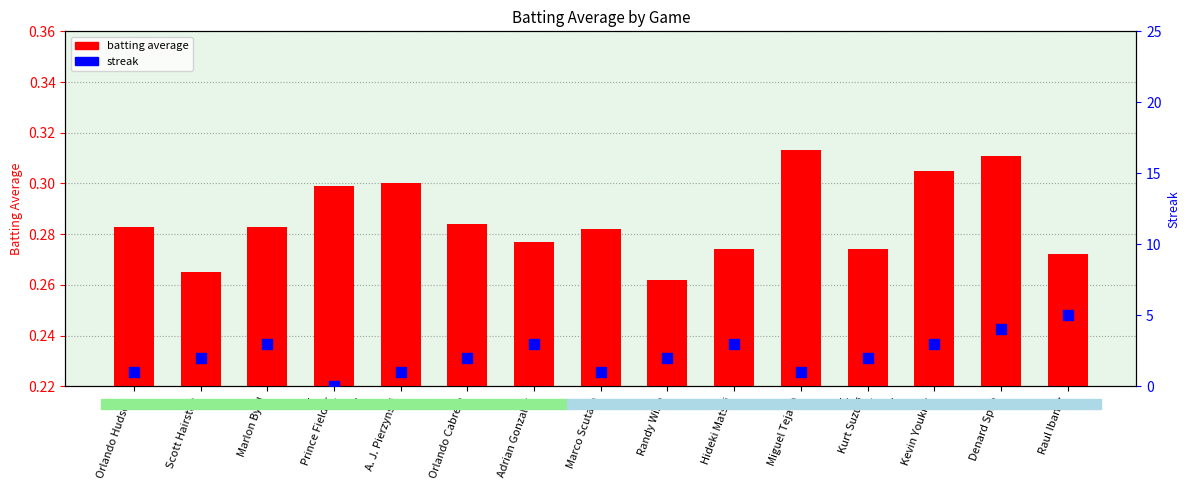

Which series has the largest Y range (max minus min)?

streak